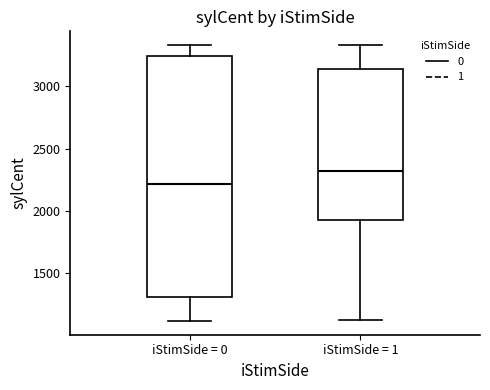

Which box is the tallest, from its lower edge to its upper edge?

iStimSide = 0